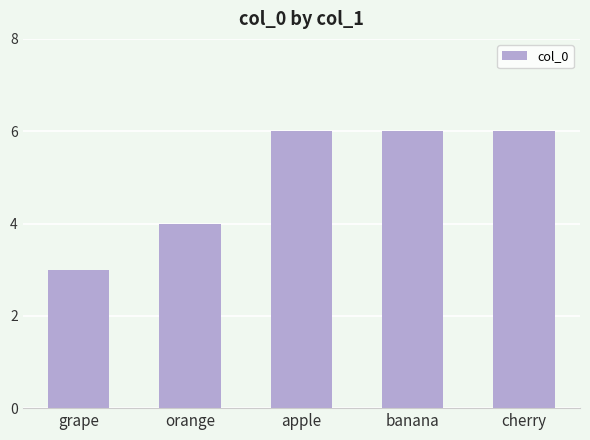

How many bars are there in total?

5